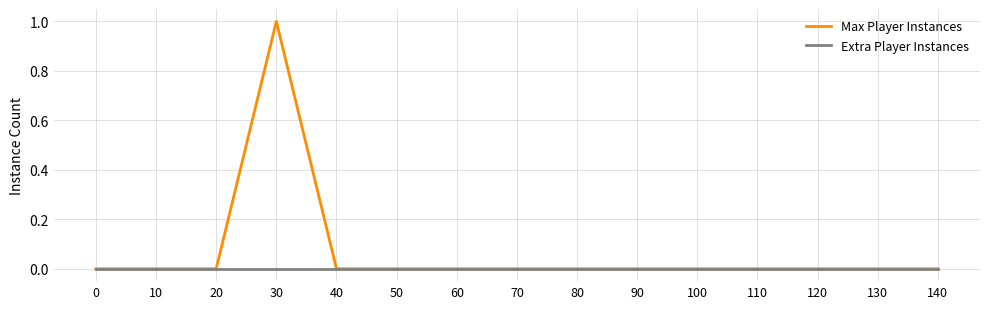

Rank the series by their average value, from highest to lowest.

Max Player Instances, Extra Player Instances